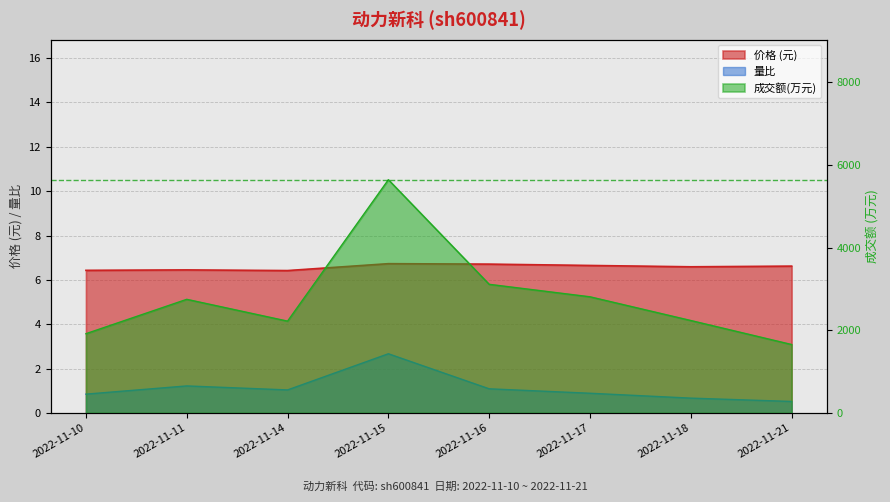

Which series changed the most between 2022-11-17 and 2022-11-21?

量比